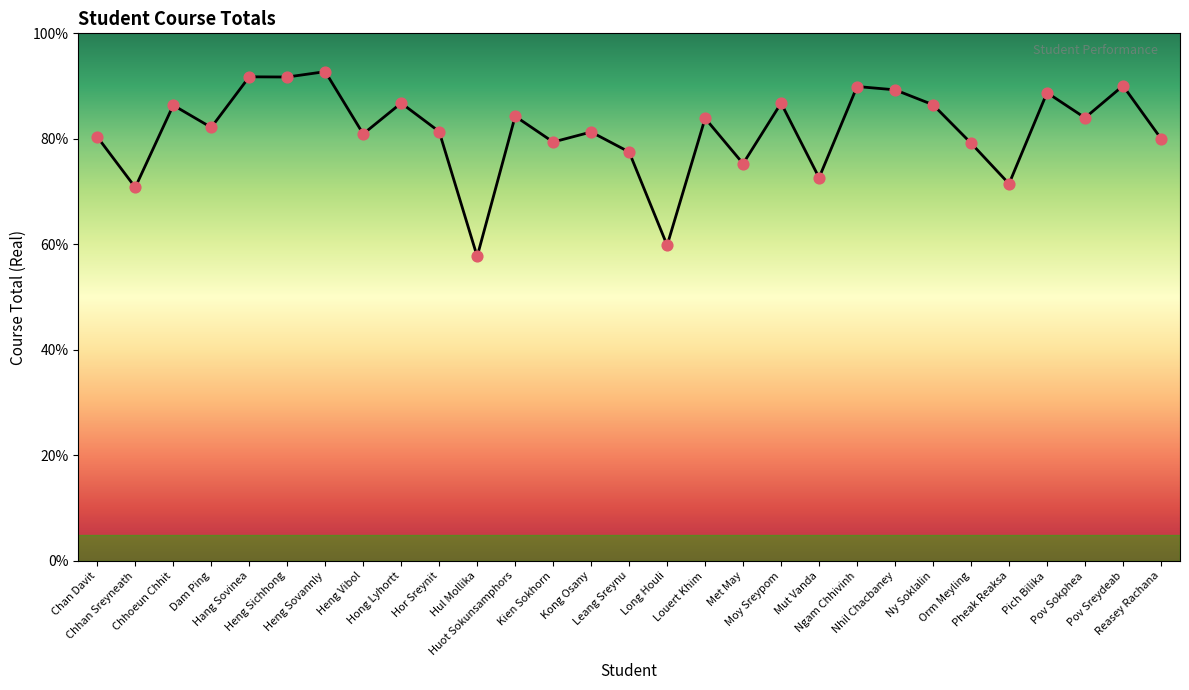

What is the ratio of the value at Huot Sokunsamphors to the value at Chhan Sreyneath?

1.2